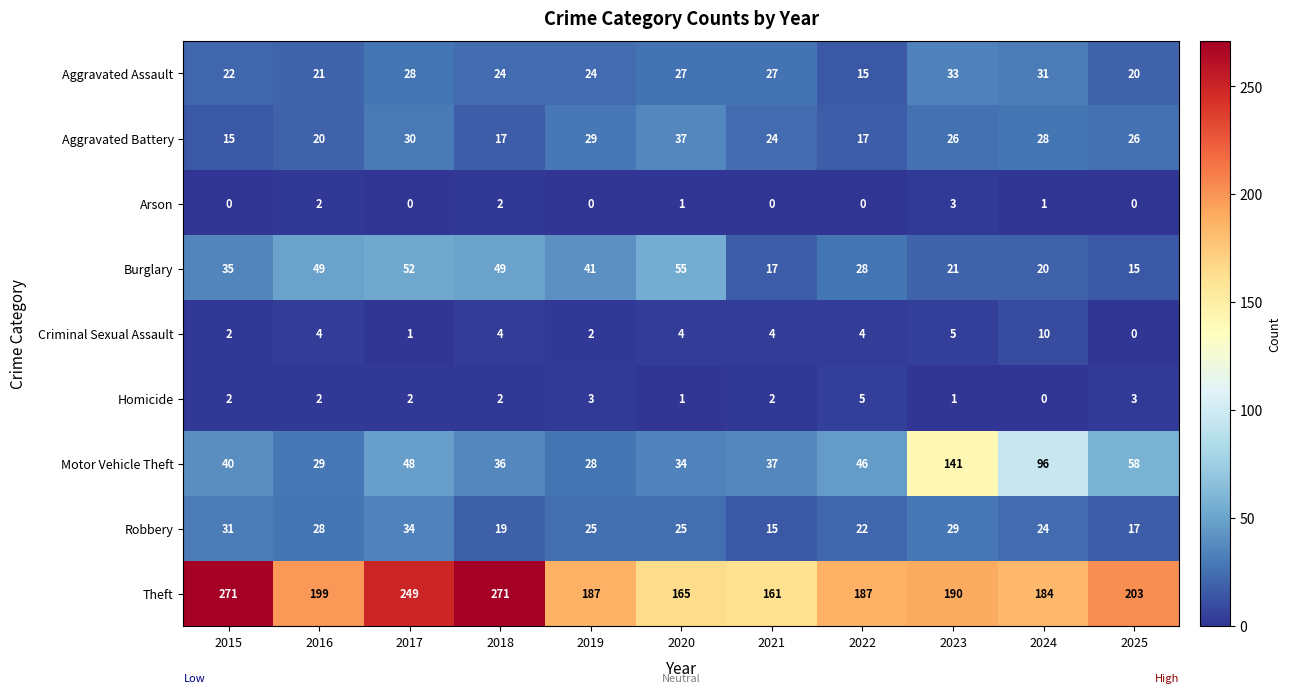

Which series has the largest total across all categories?

Theft